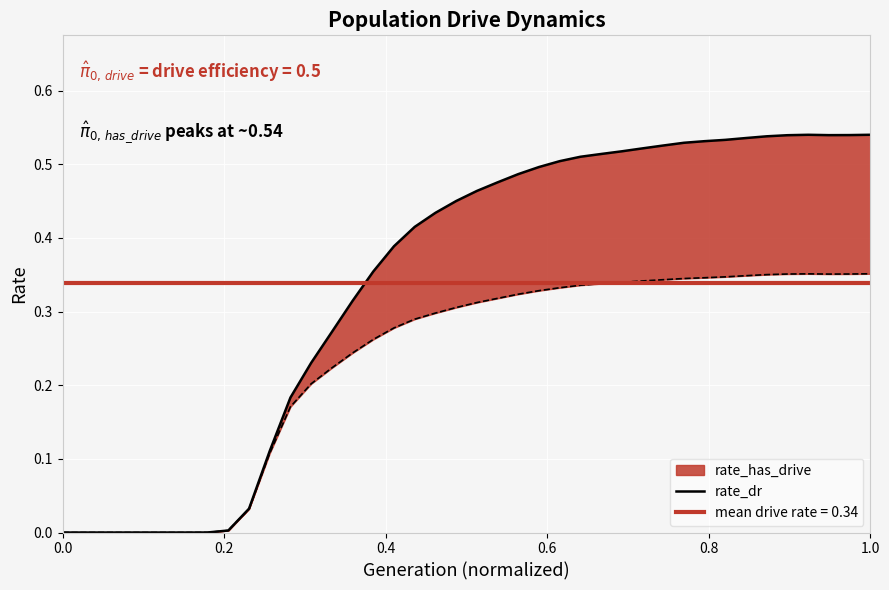

How many values exceed 0?

33